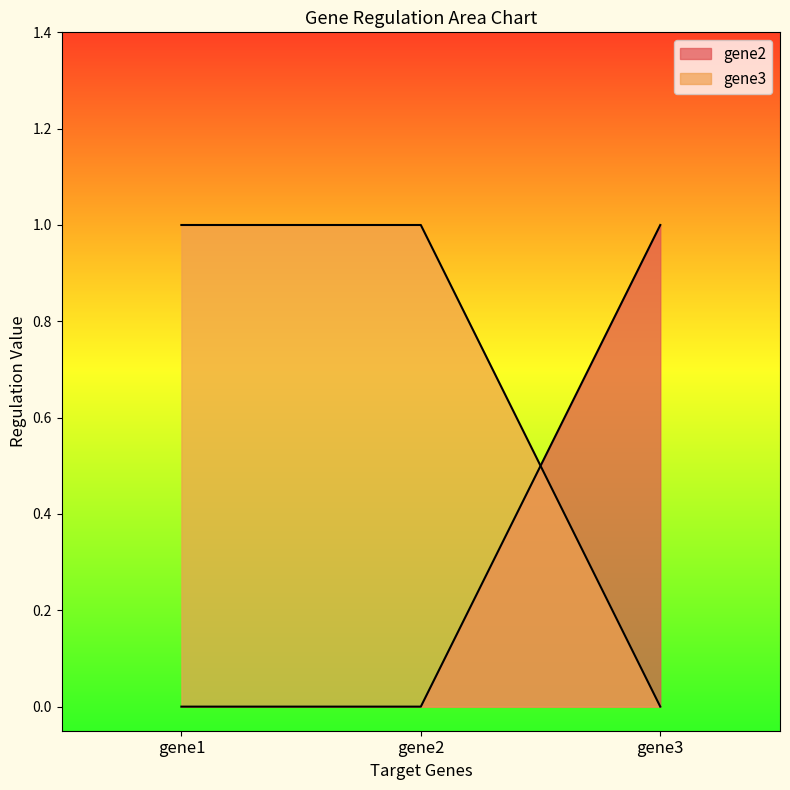

What is the difference between the gene2 values at gene1 and gene3?

1